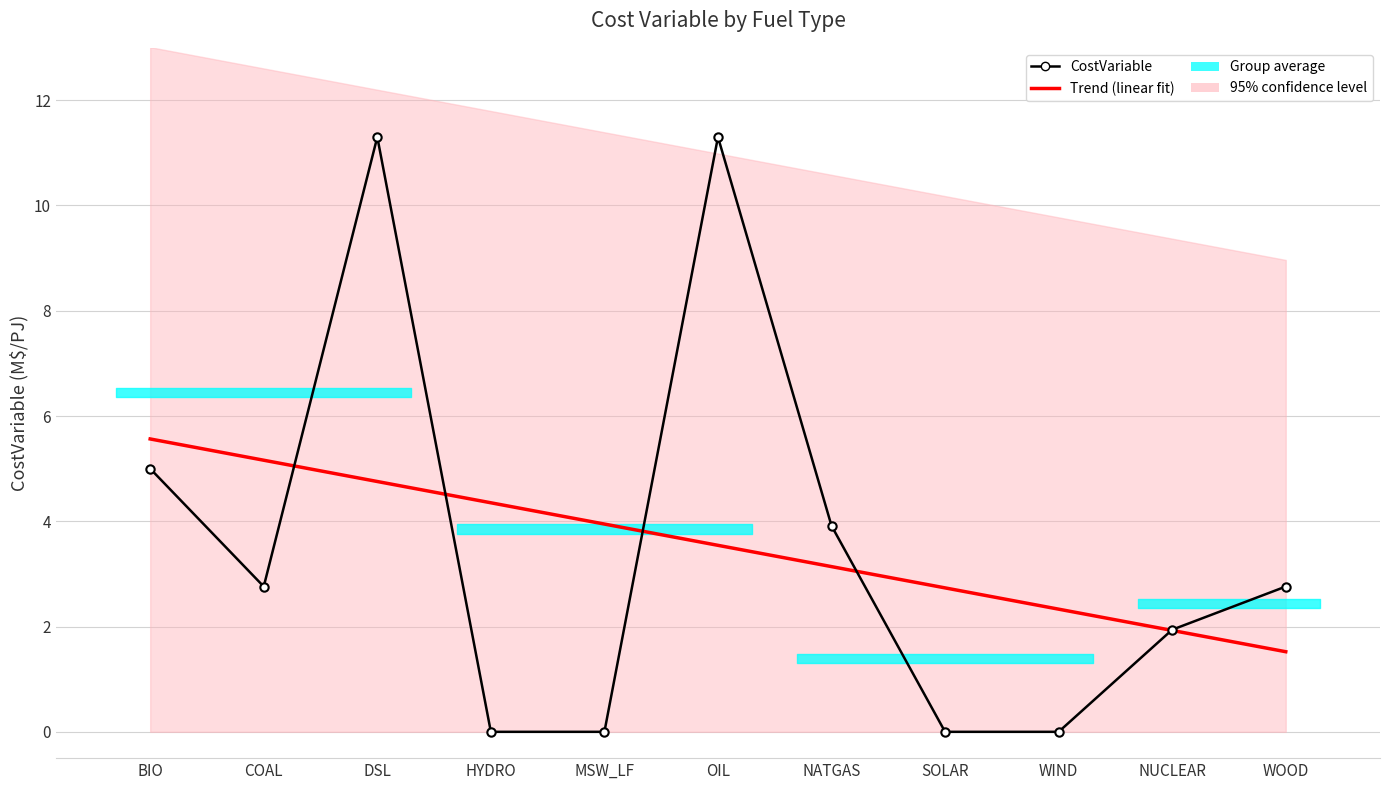

What value does the Trend (linear fit) series have at COAL?

5.2